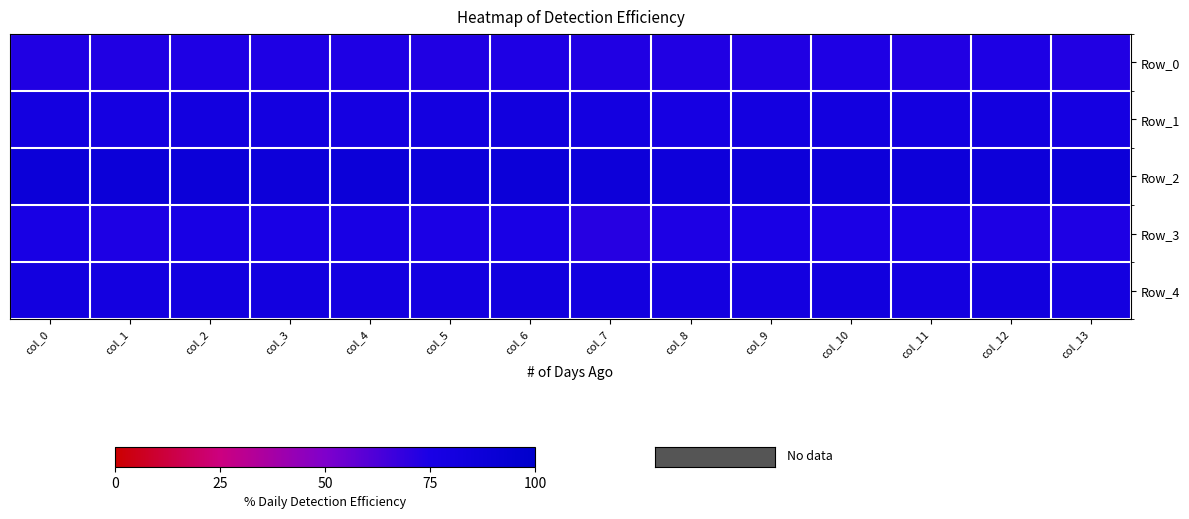

At how many categories does at least one series exceed 87?

6